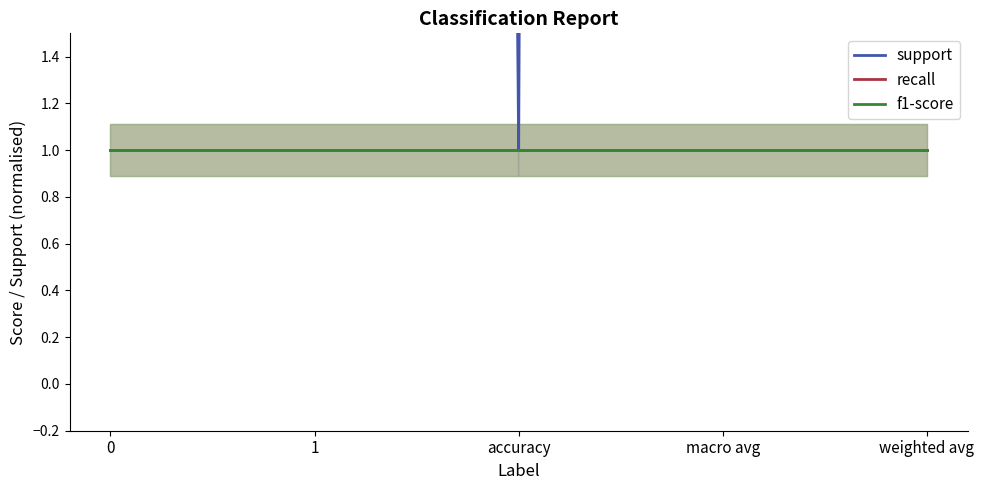

What position from the right is macro avg?

2